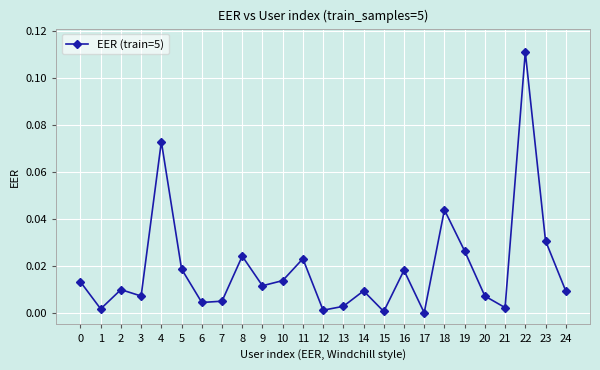

At which category does the data reach its first local valley?

1